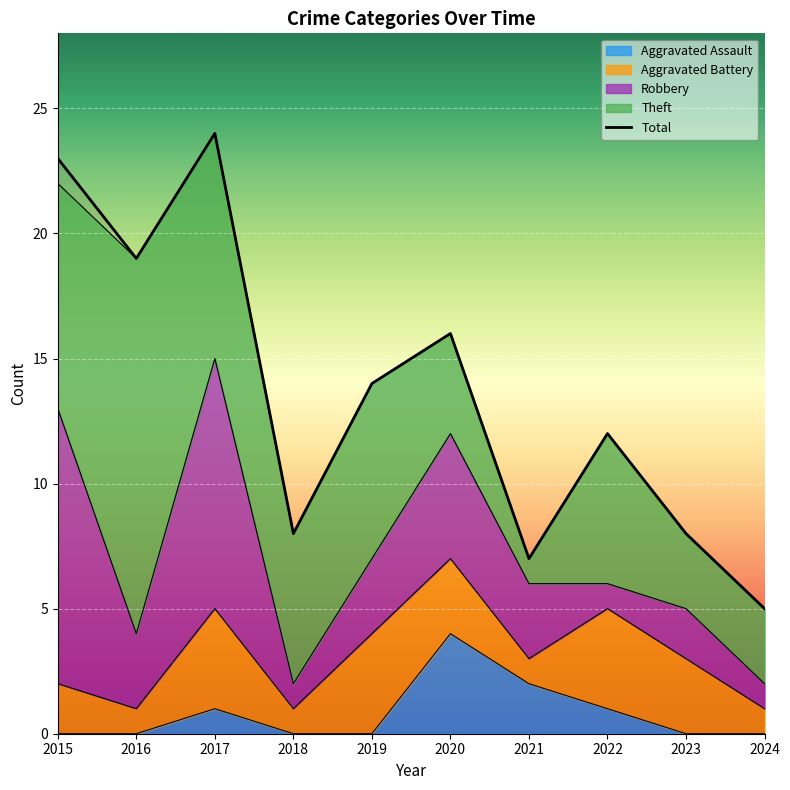

How many data points does each series have?

10